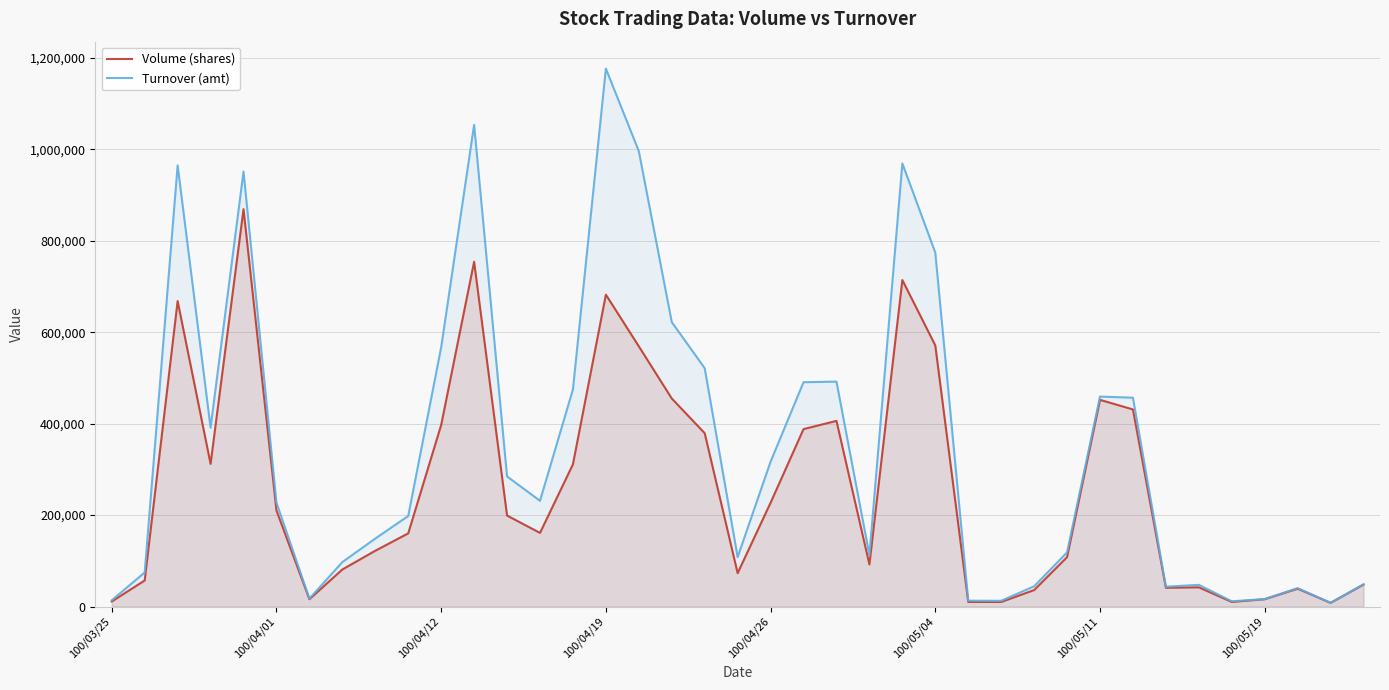

What is the difference between the highest and lowest values at 100/05/11?

7140